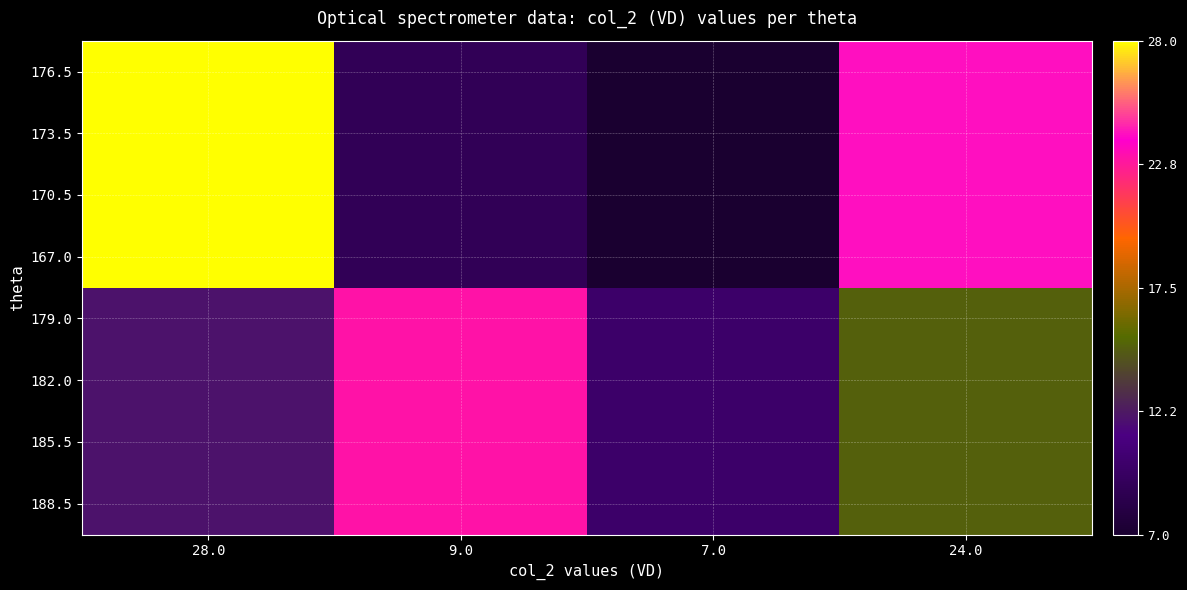

Between 9.0 and 7.0, which is larger?

9.0